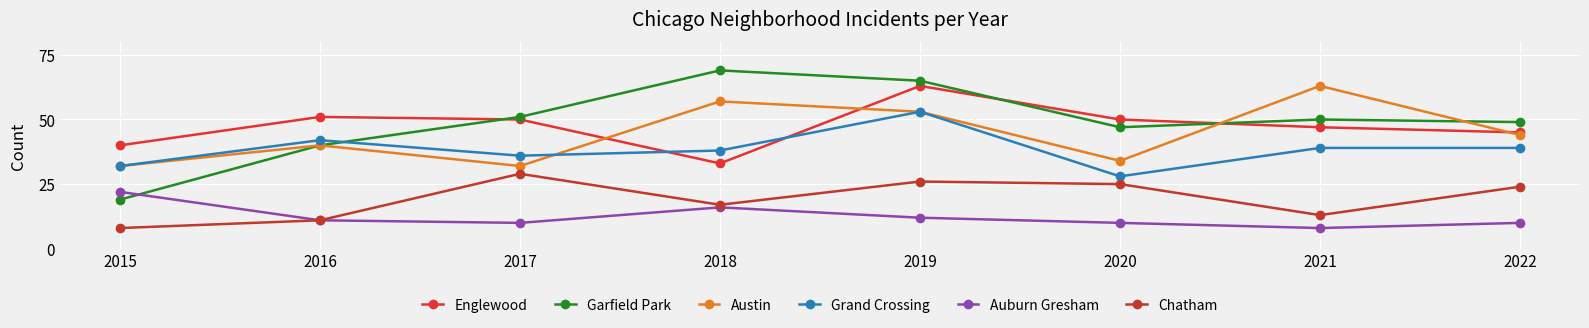

List the labels in order of Auburn Gresham value, largest first.

2015, 2018, 2019, 2016, 2017, 2020, 2022, 2021